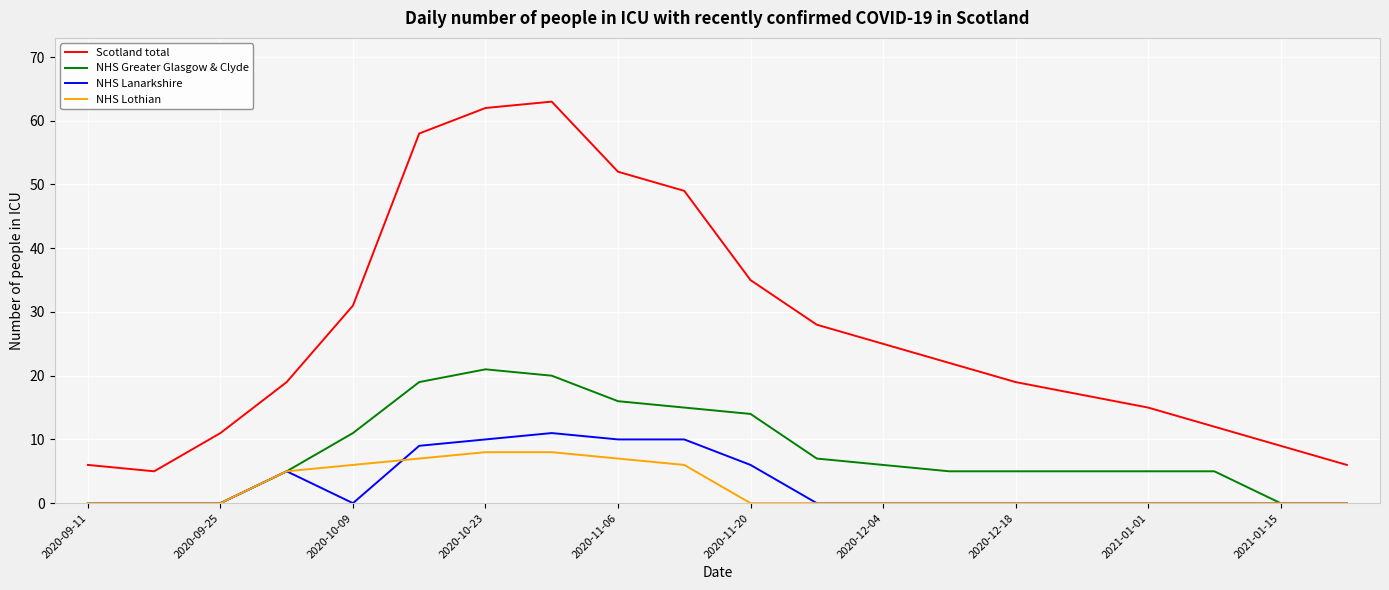

List the series in order of their peak value, lowest first.

NHS Lothian, NHS Lanarkshire, NHS Greater Glasgow & Clyde, Scotland total